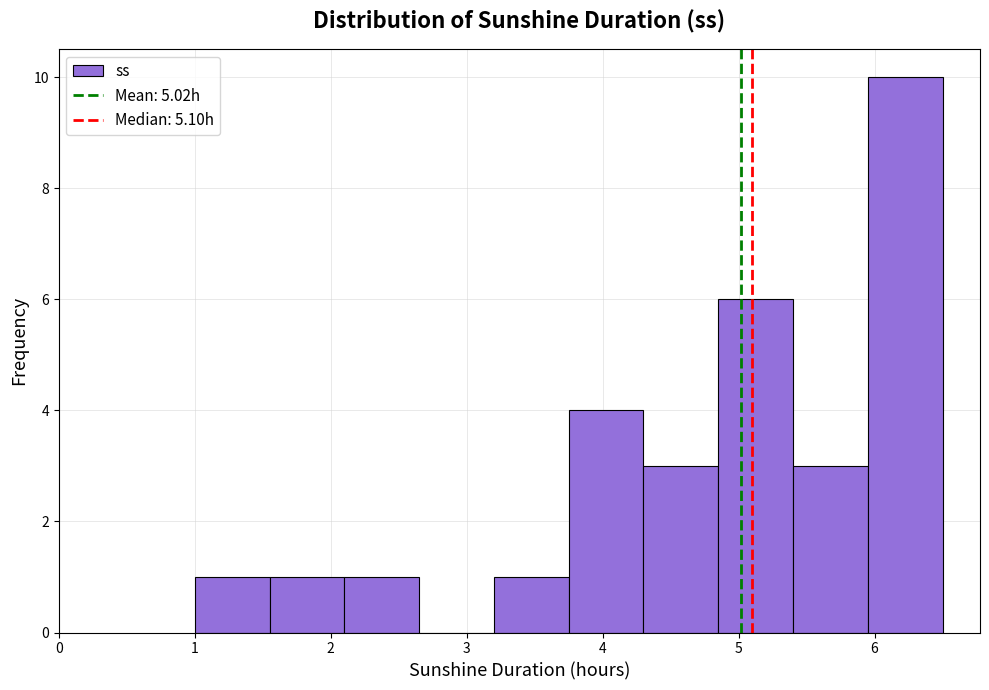

Over which range of the x-axis is the bar tallest?

5.95 to 6.50